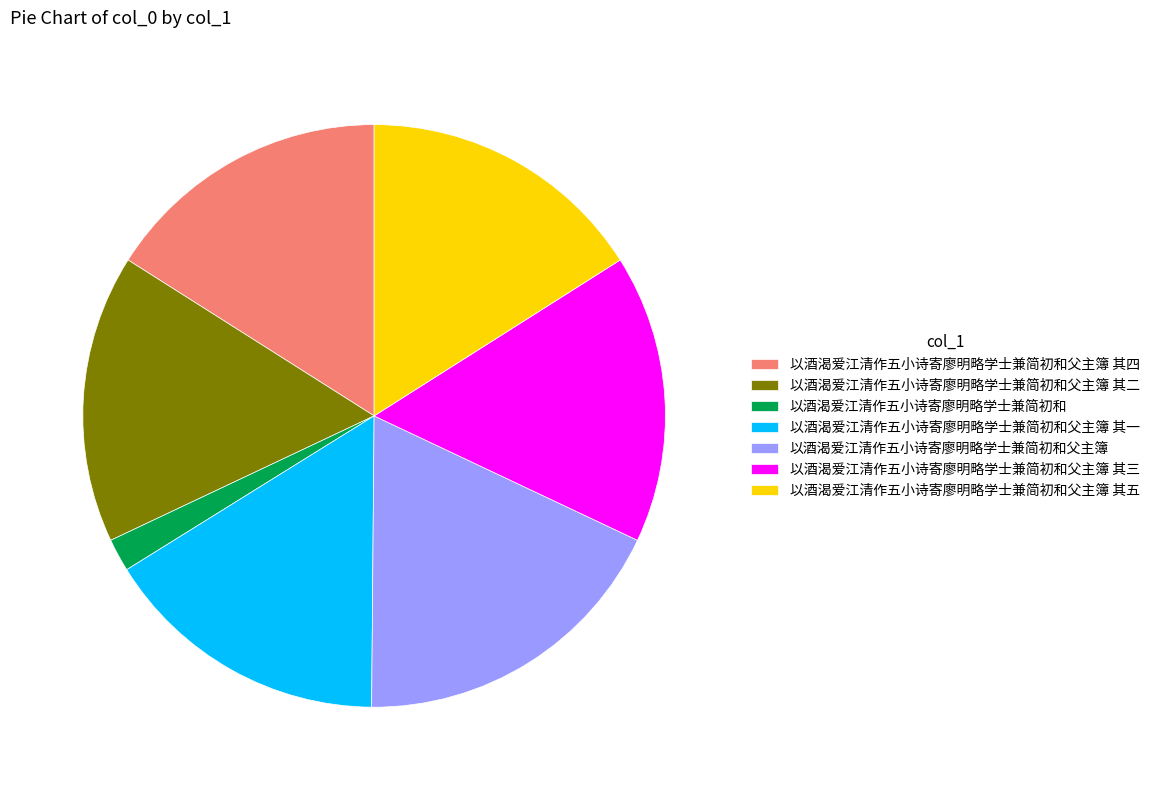

The 以酒渴爱江清作五小诗寄廖明略学士兼简初和父主簿 其五 slice represents 16% of the pie. True or false?

True